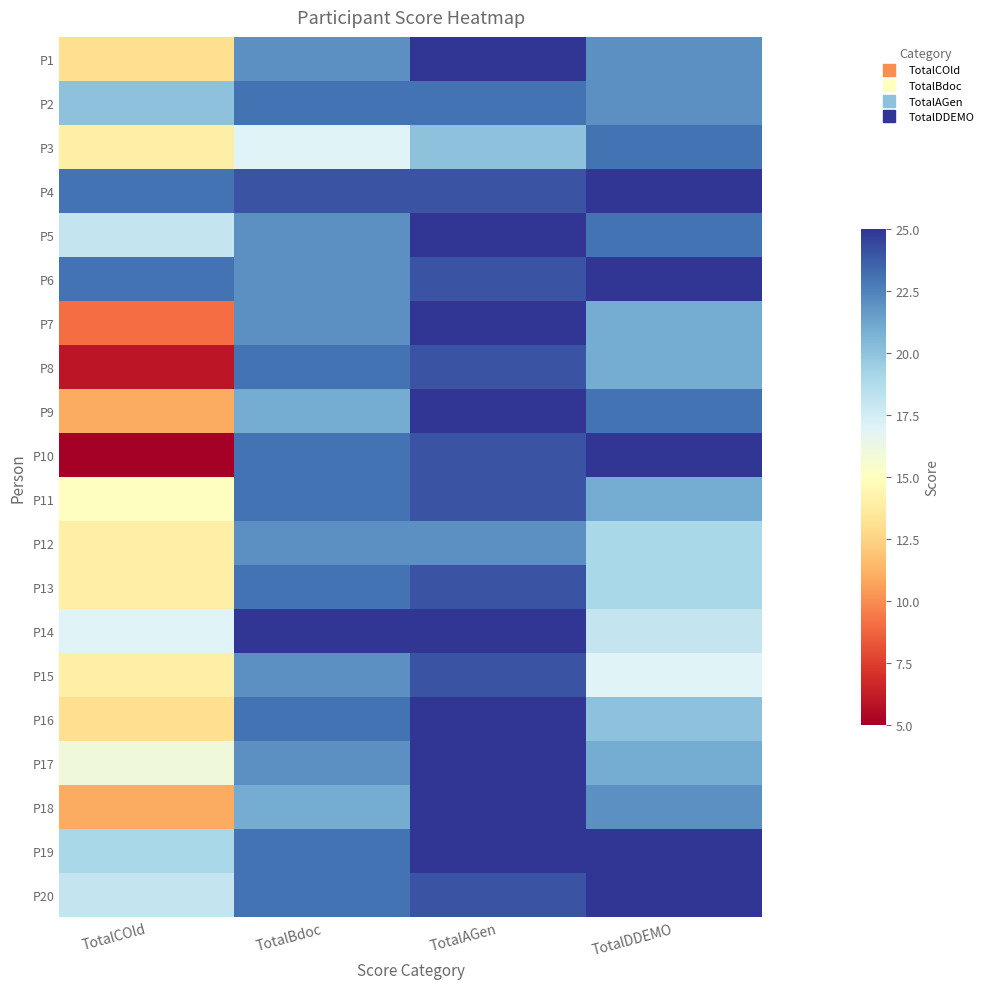

Rank the series at TotalCOld from lowest to highest value.

P10, P8, P7, P9, P18, P1, P16, P3, P12, P13, P15, P11, P17, P14, P5, P20, P19, P2, P4, P6